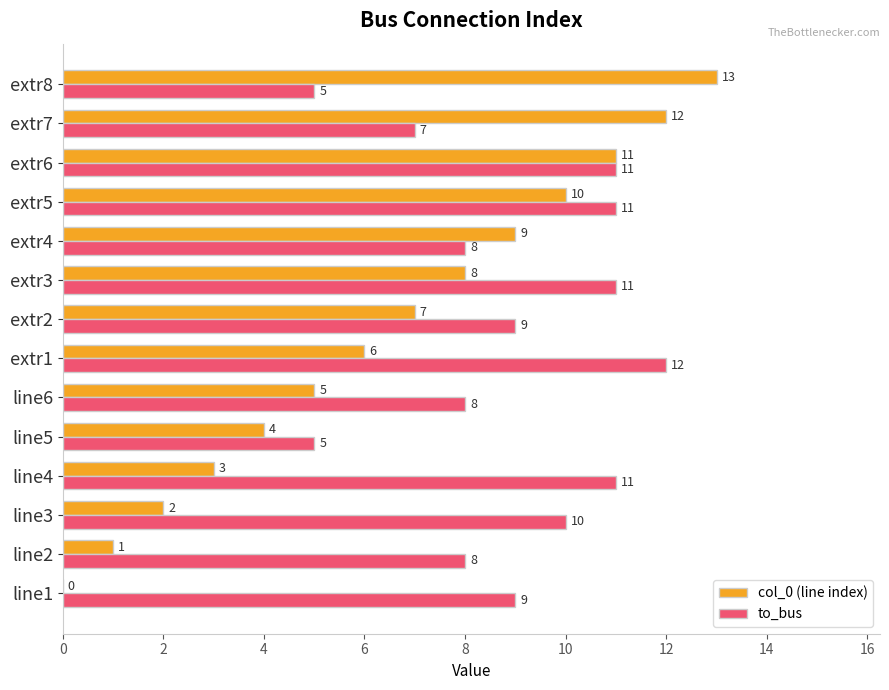

Between line2 and extr3, which series saw the biggest shift?

col_0 (line index)